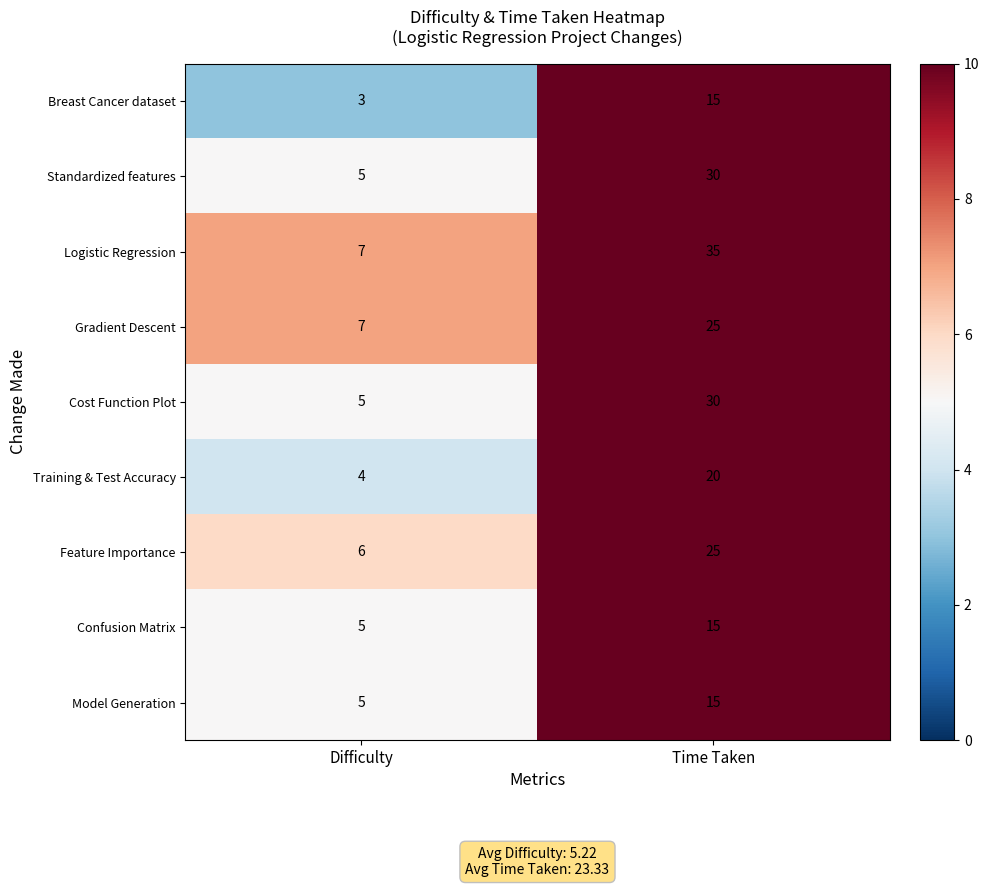

At which category is the sum across all series the highest?

Time Taken